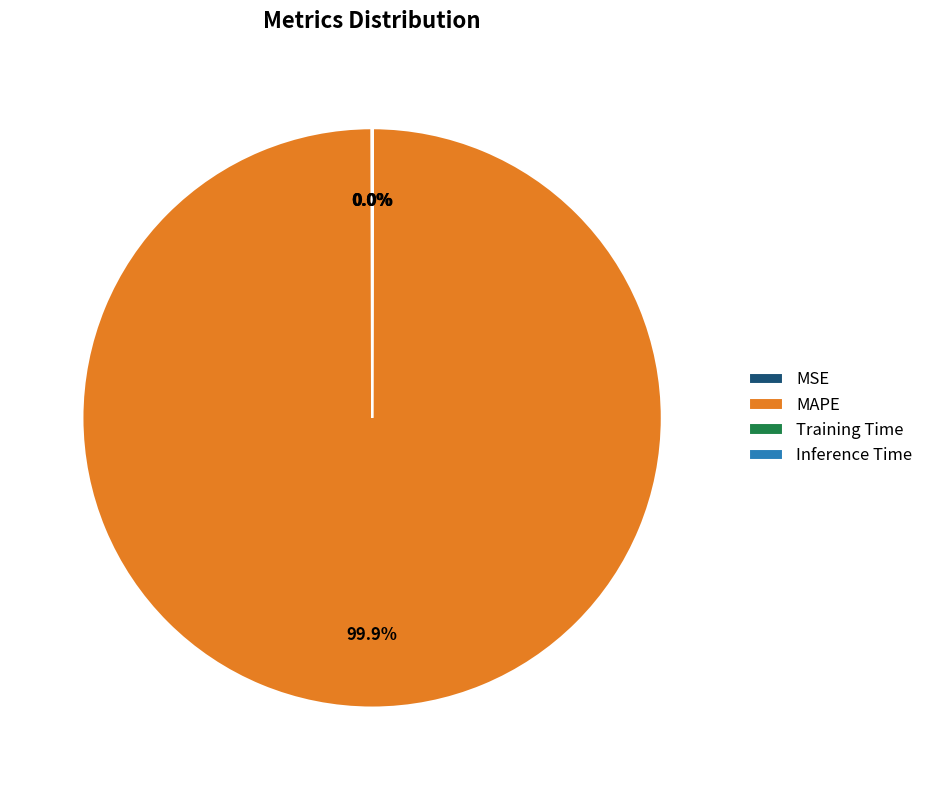

Which slice is the largest?

MAPE